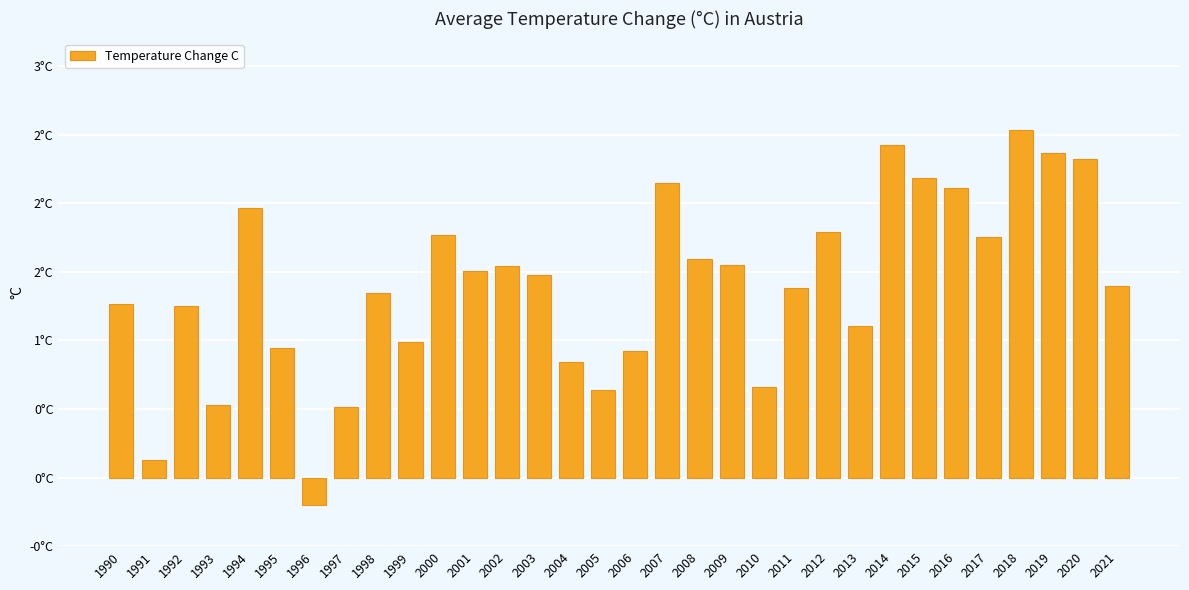

True or false: the data shows -0.2 at 1996.

True